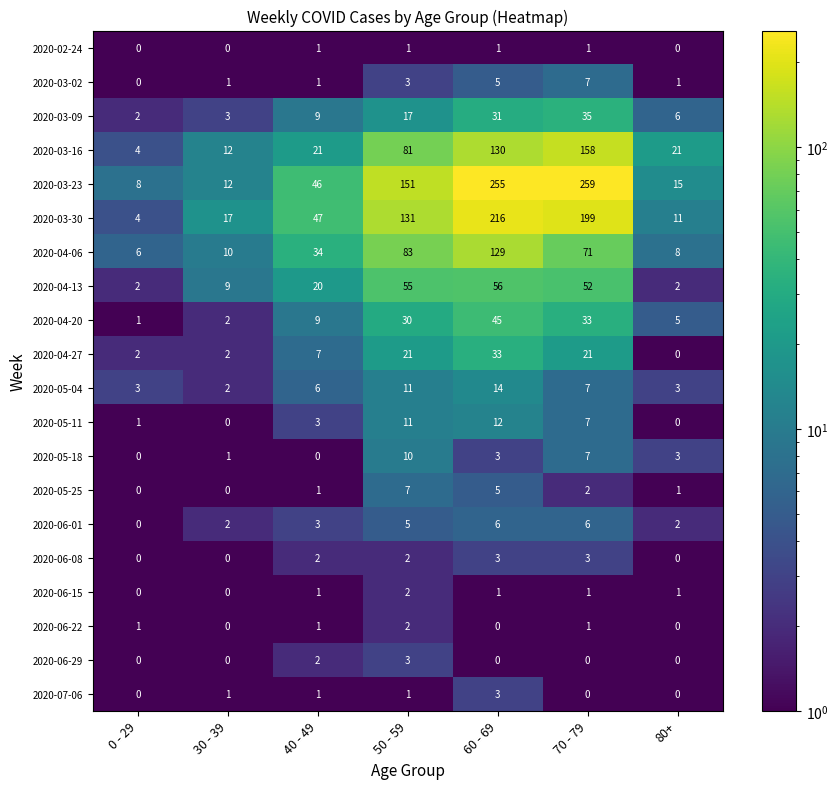

The value of 2020-06-29 at 50 - 59 is 1. True or false?

False